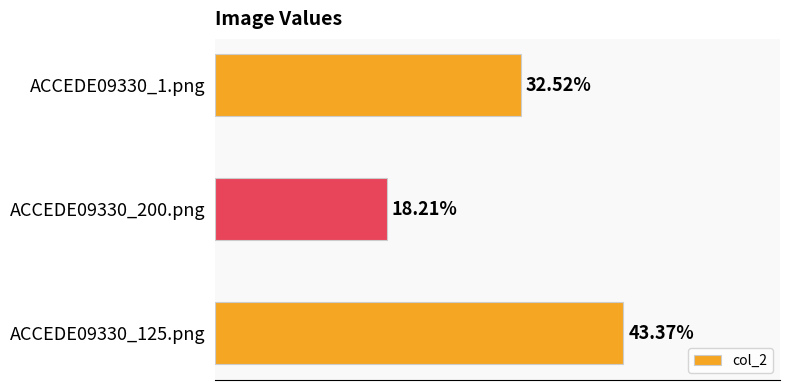

Are the bars horizontal?

Yes